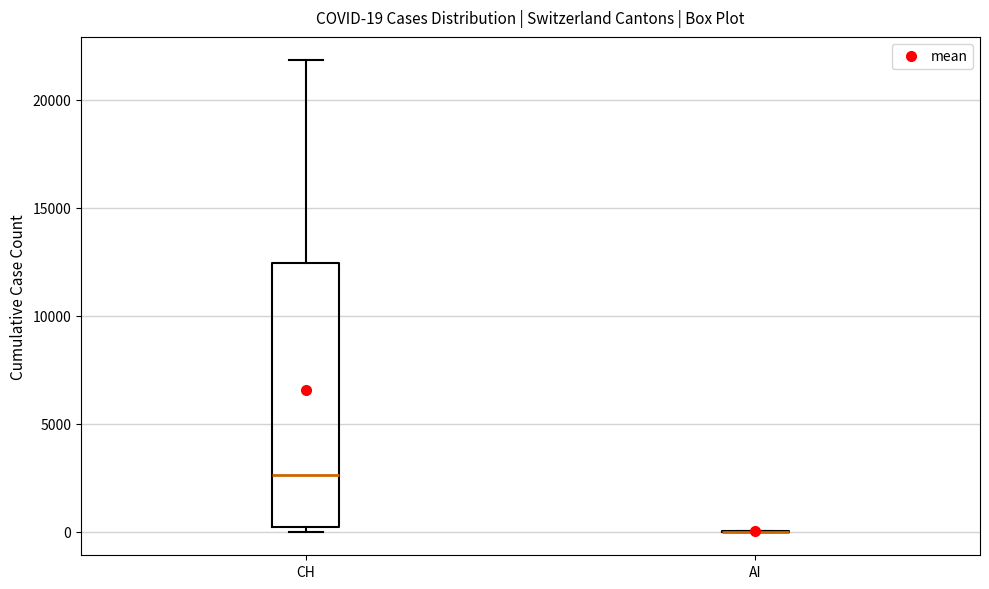

Comparing the boxes themselves (not the whiskers), which one is the tallest?

CH